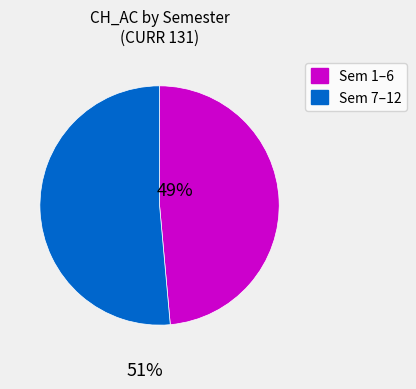

Combined, do Sem 7–12 and Sem 1–6 account for over 50%?

Yes